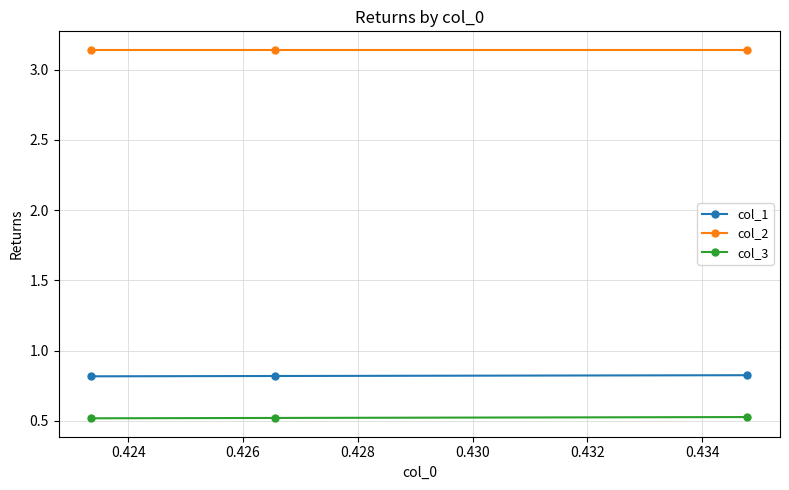

List the series in order of their peak value, lowest first.

col_3, col_1, col_2